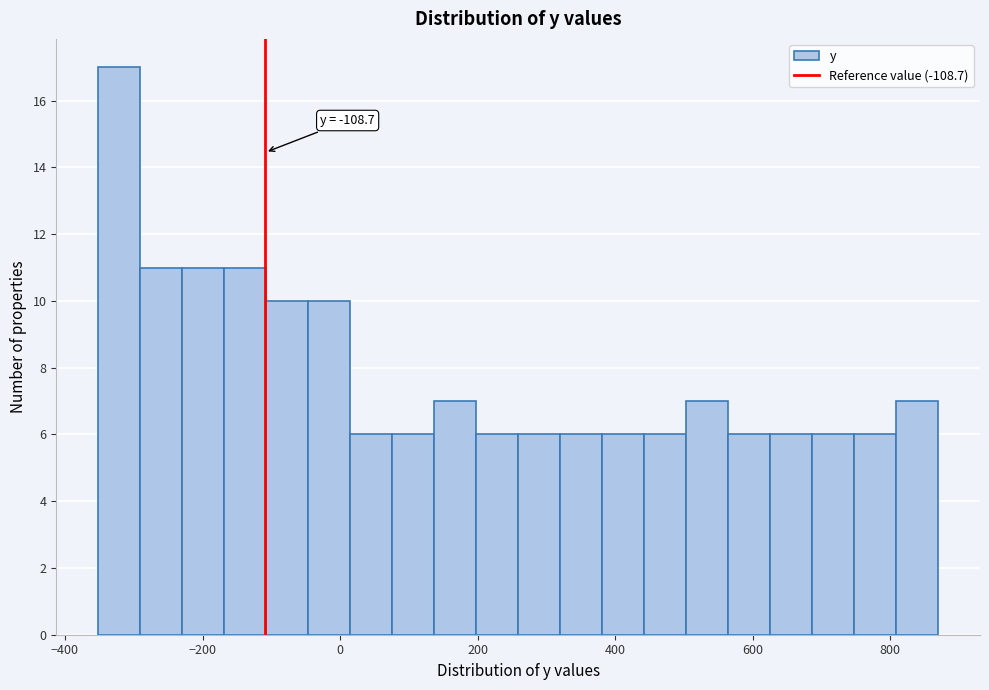

Read against the x-axis, roughly where is the centre of the tallest bar?

-320